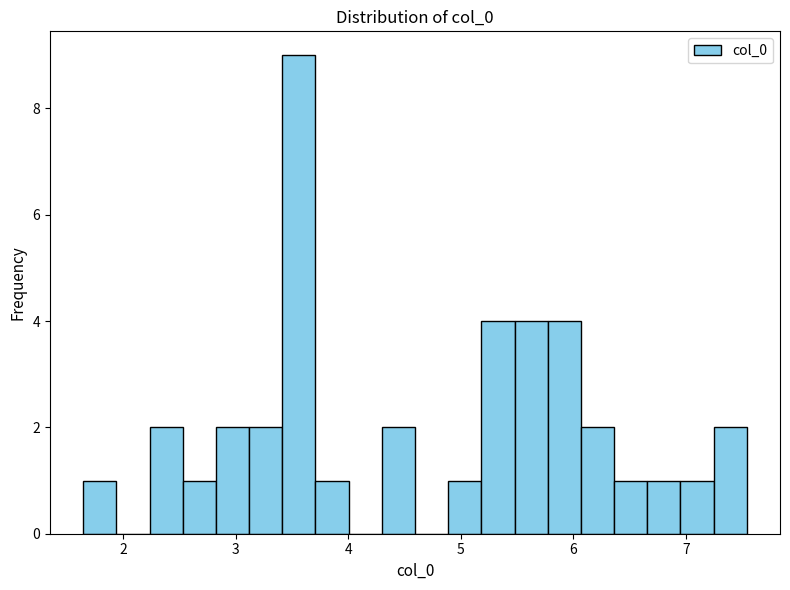

Around what value on the x-axis is the tallest bar? Give the approximate position of its centre, as read against the axis.

3.6